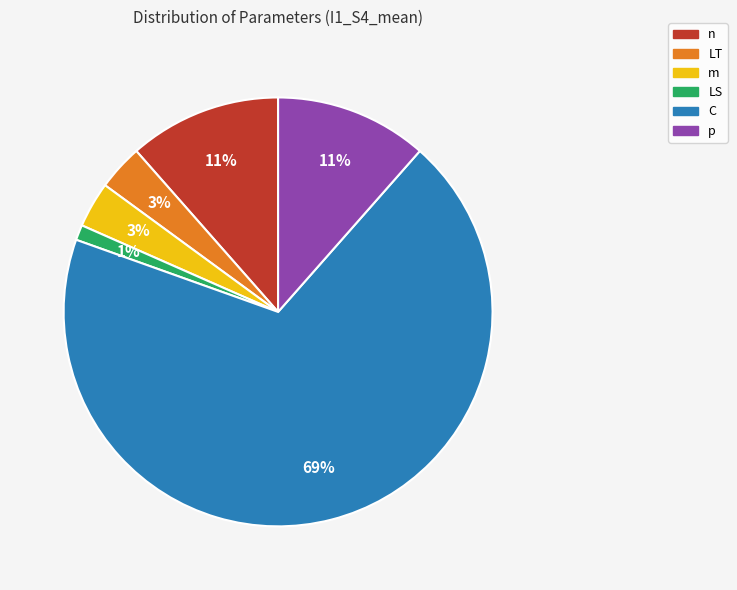

True or false: C accounts for 62% of the total.

False